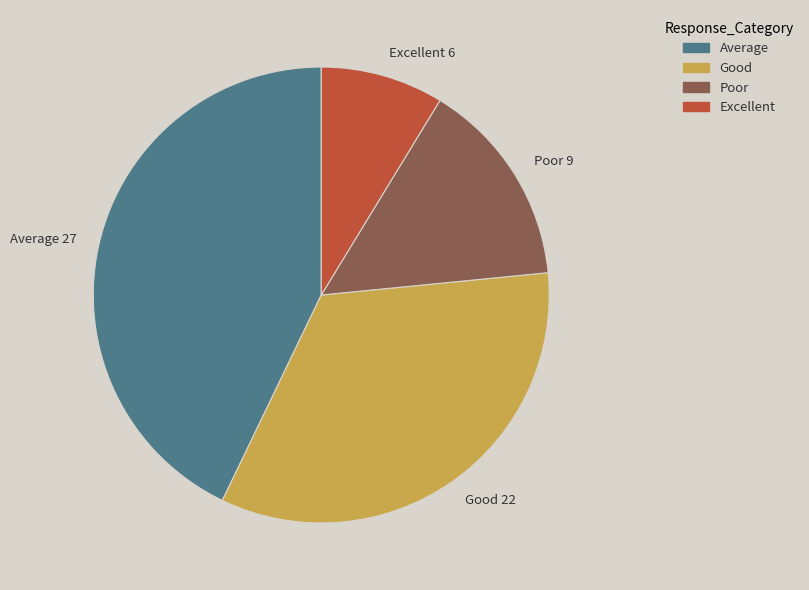

Approximately how many times larger is the value at Poor 9 compared to Good 22?

0.4